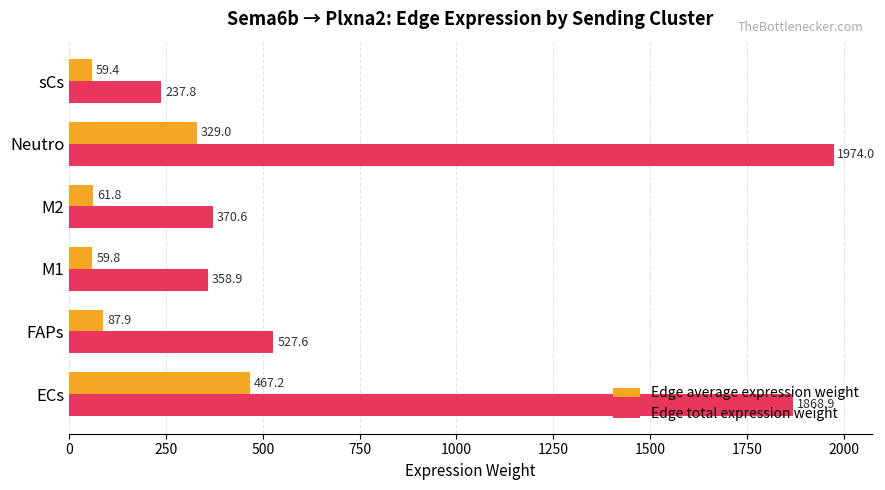

List the series in order of their peak value, lowest first.

Edge average expression weight, Edge total expression weight